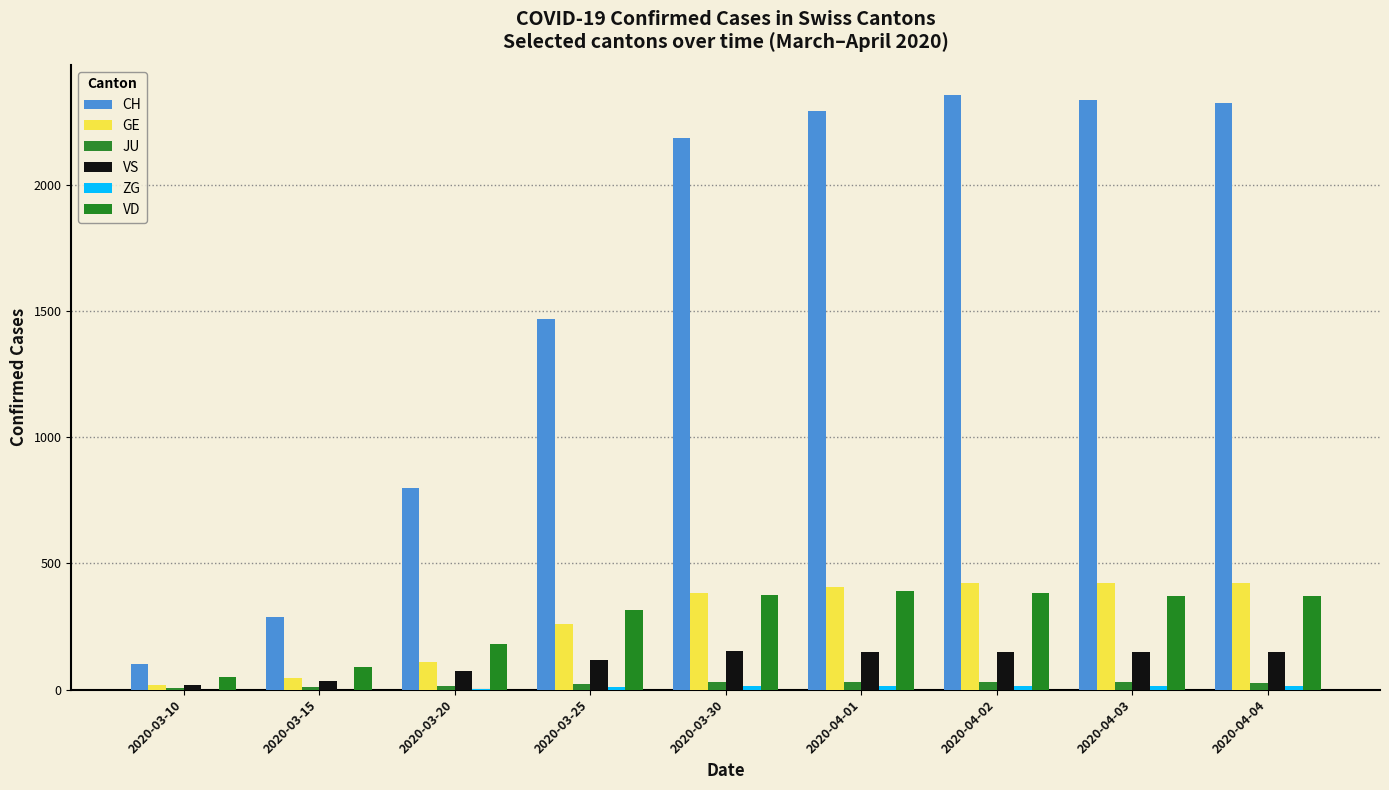

Is the value of VS at 2020-04-04 greater than the value of ZG at 2020-04-02?

Yes